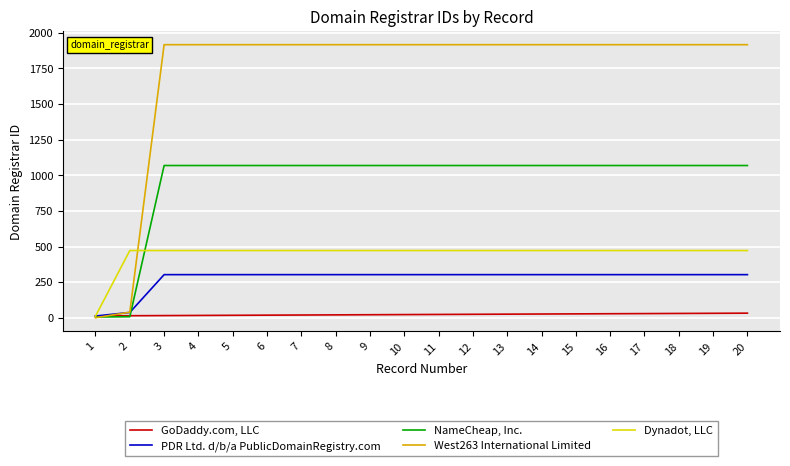

Is the value of PDR Ltd. d/b/a PublicDomainRegistry.com at 8 greater than the value of Dynadot, LLC at 10?

No